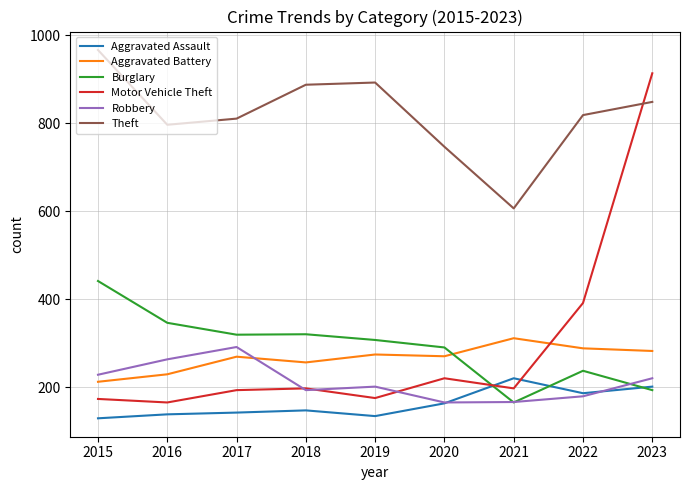

After their last crossing, which series has the higher values: Aggravated Assault or Robbery?

Robbery